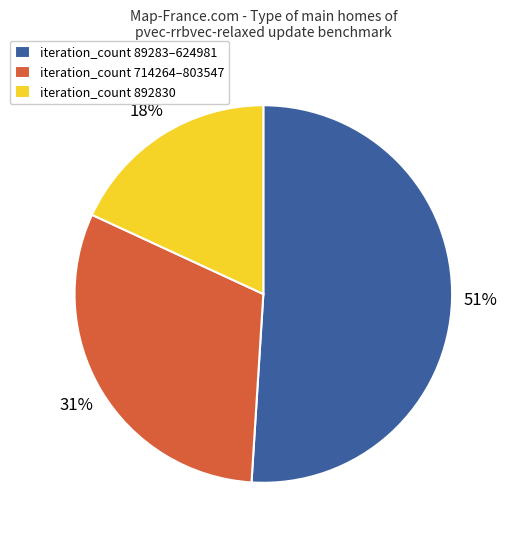

To the nearest percent, what portion does iteration_count 892830 represent?

18%